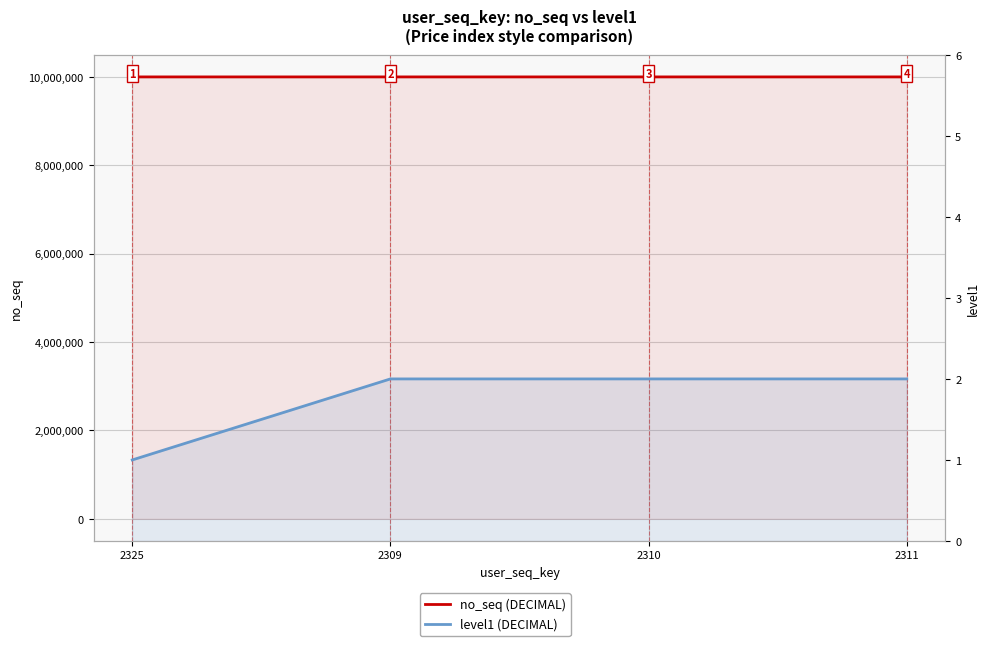

What is the total value across all series at 2309?

10000012